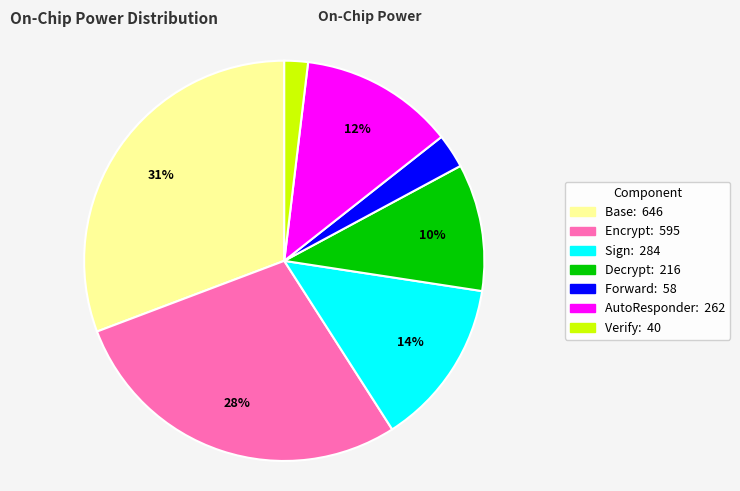

Is there a majority slice in this chart?

No